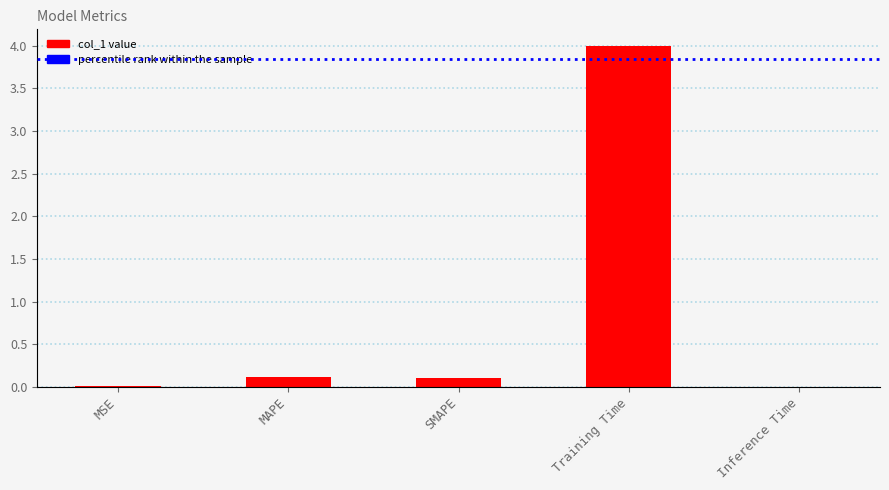

How many categories are shown in the chart?

5